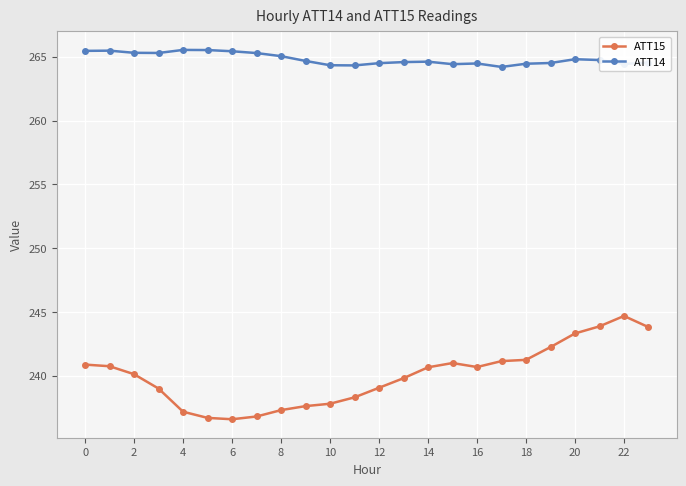

What is the minimum value shown in the chart?

236.6